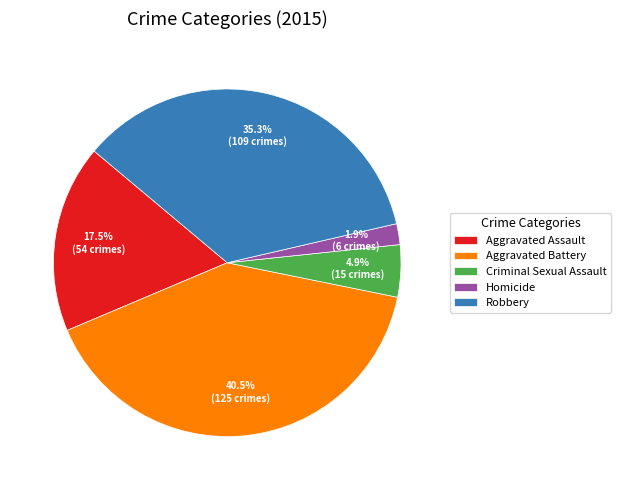

Does any single category account for the majority?

No